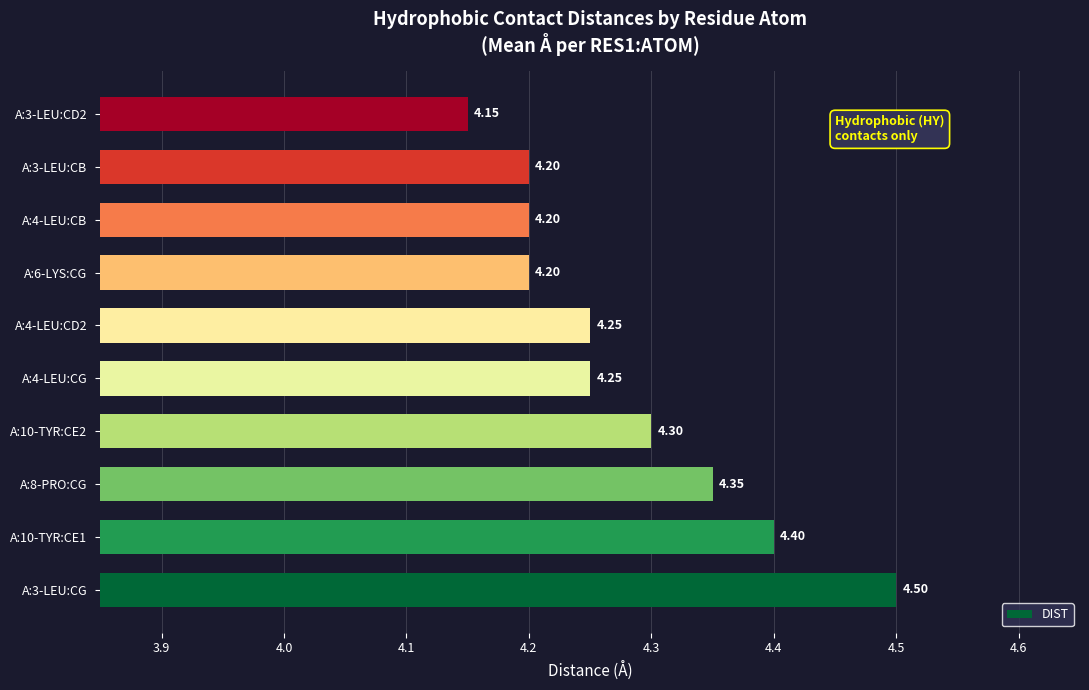

What is the sum of the values at A:10-TYR:CE2 and A:6-LYS:CG?

8.5